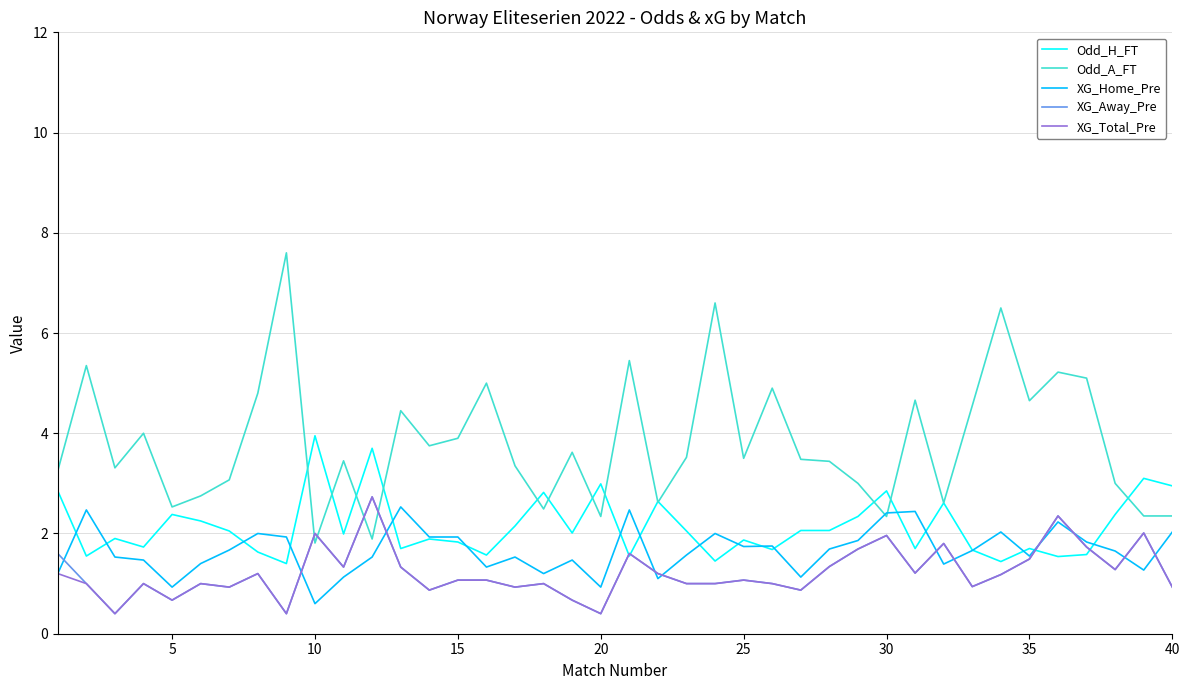

What is the smallest value displayed?

0.4